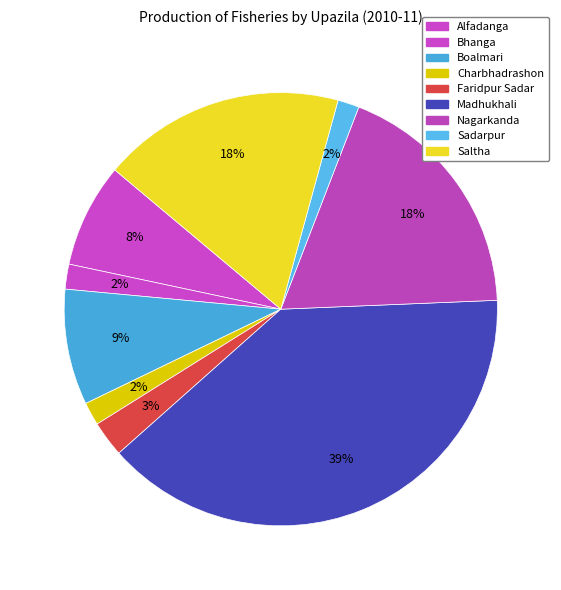

The Bhanga slice represents 12% of the pie. True or false?

False